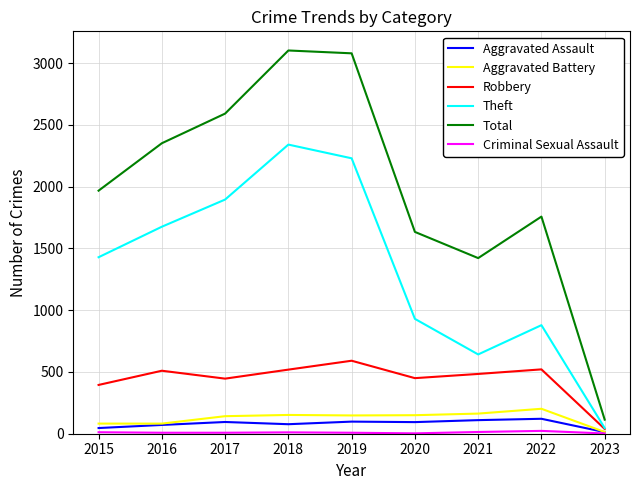

True or false: Theft and Total cross at least once.

False